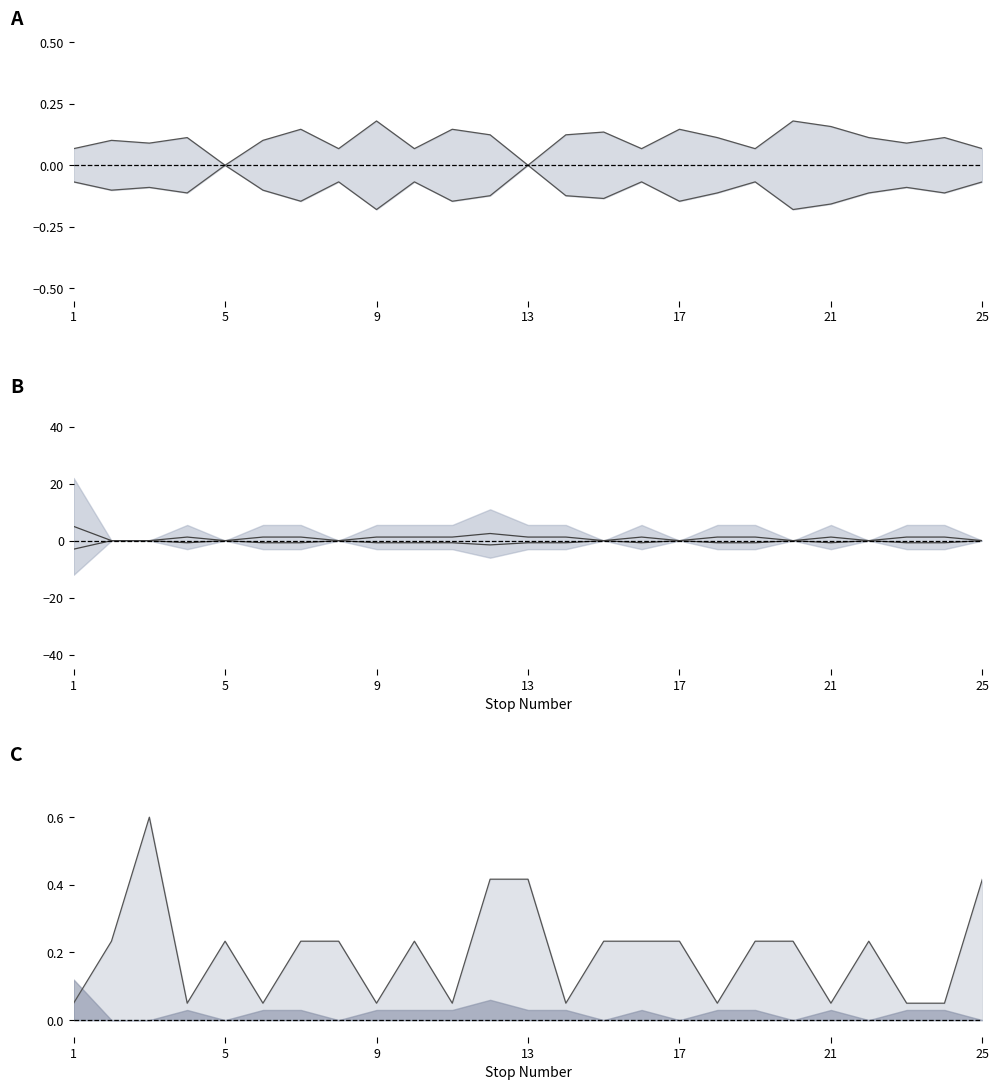

How many lines are shown in the chart?

3